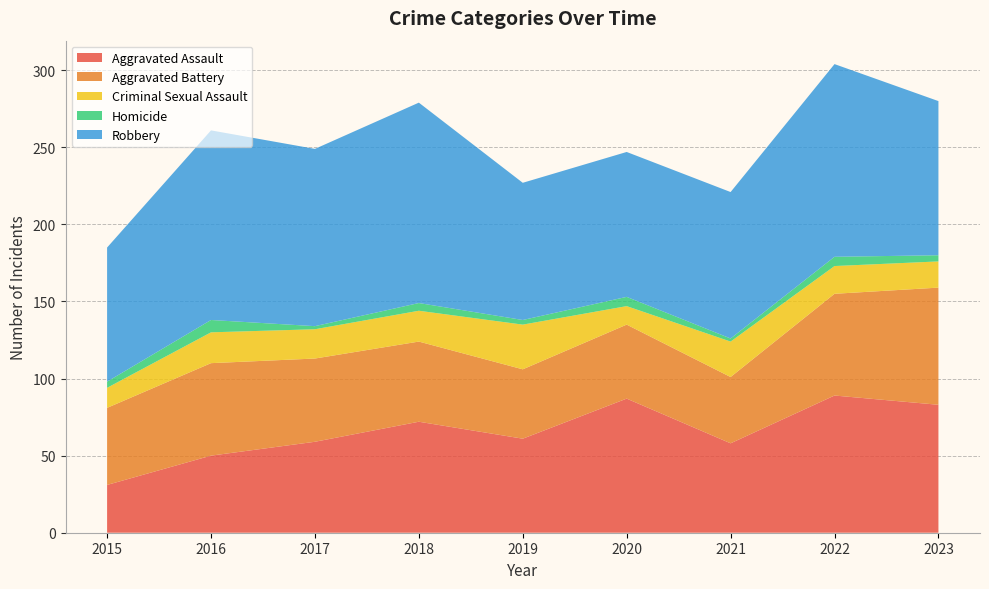

Reading left to right, transcribe all the data shown in this chart.

Aggravated Assault: 2015=31	2016=50	2017=59	2018=72	2019=61	2020=87	2021=58	2022=89	2023=83
Aggravated Battery: 2015=50	2016=60	2017=54	2018=52	2019=45	2020=48	2021=43	2022=66	2023=76
Criminal Sexual Assault: 2015=13	2016=20	2017=19	2018=20	2019=29	2020=12	2021=23	2022=18	2023=17
Homicide: 2015=4	2016=8	2017=2	2018=5	2019=3	2020=6	2021=2	2022=6	2023=4
Robbery: 2015=87	2016=123	2017=115	2018=130	2019=89	2020=94	2021=95	2022=125	2023=100